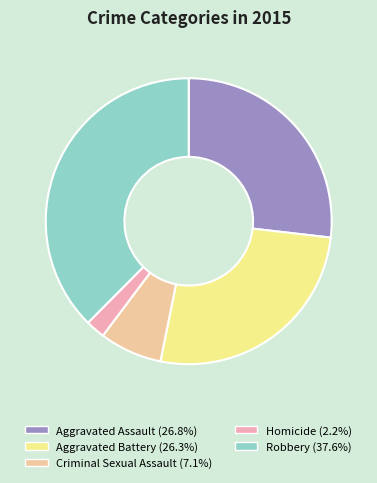

Between Aggravated Assault and Homicide, which is larger?

Aggravated Assault